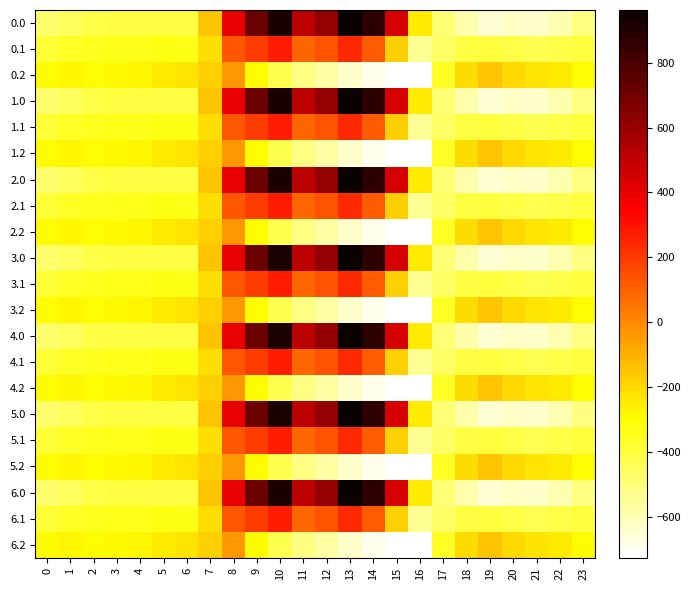

Between 7 and 17, which is larger?

7